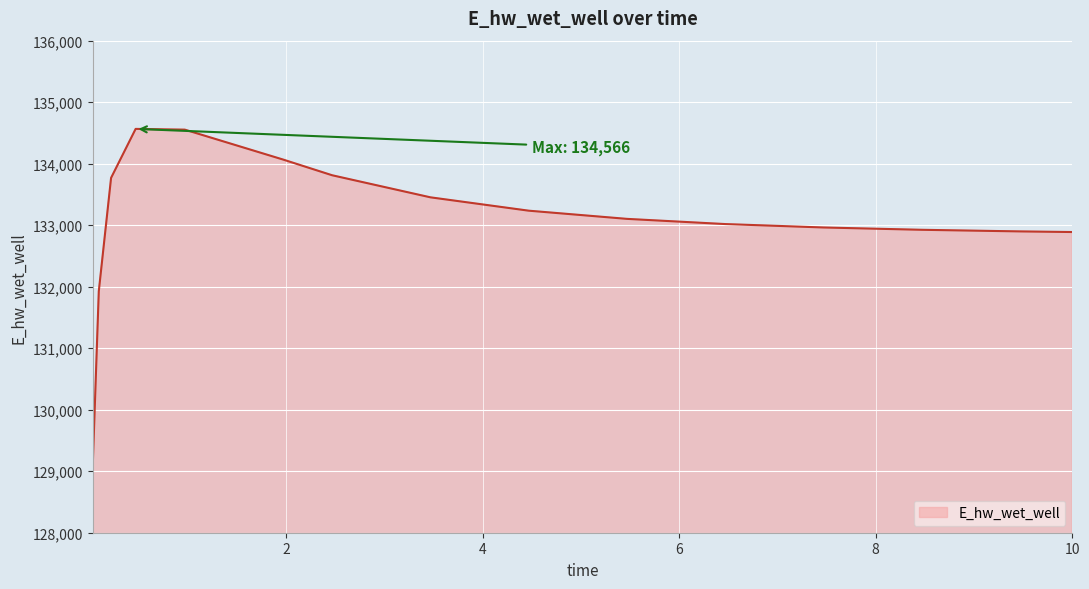

What is the difference between the maximum and minimum values?

5518.4